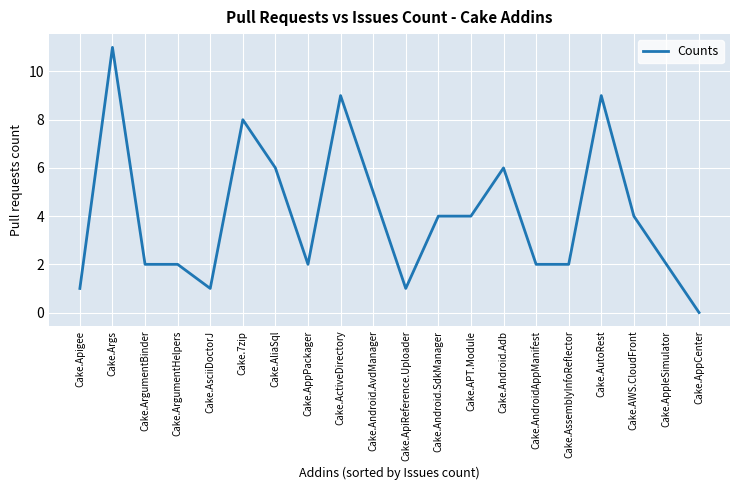

What is the difference between the values at Cake.AWS.CloudFront and Cake.AppCenter?

4